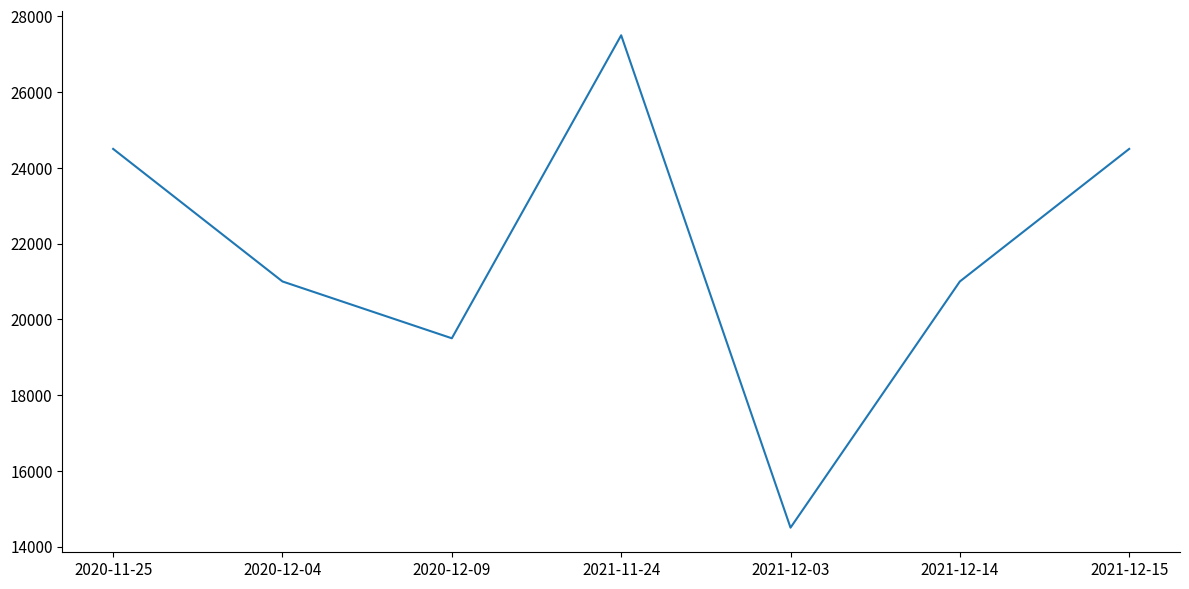

How many lines are shown in the chart?

1